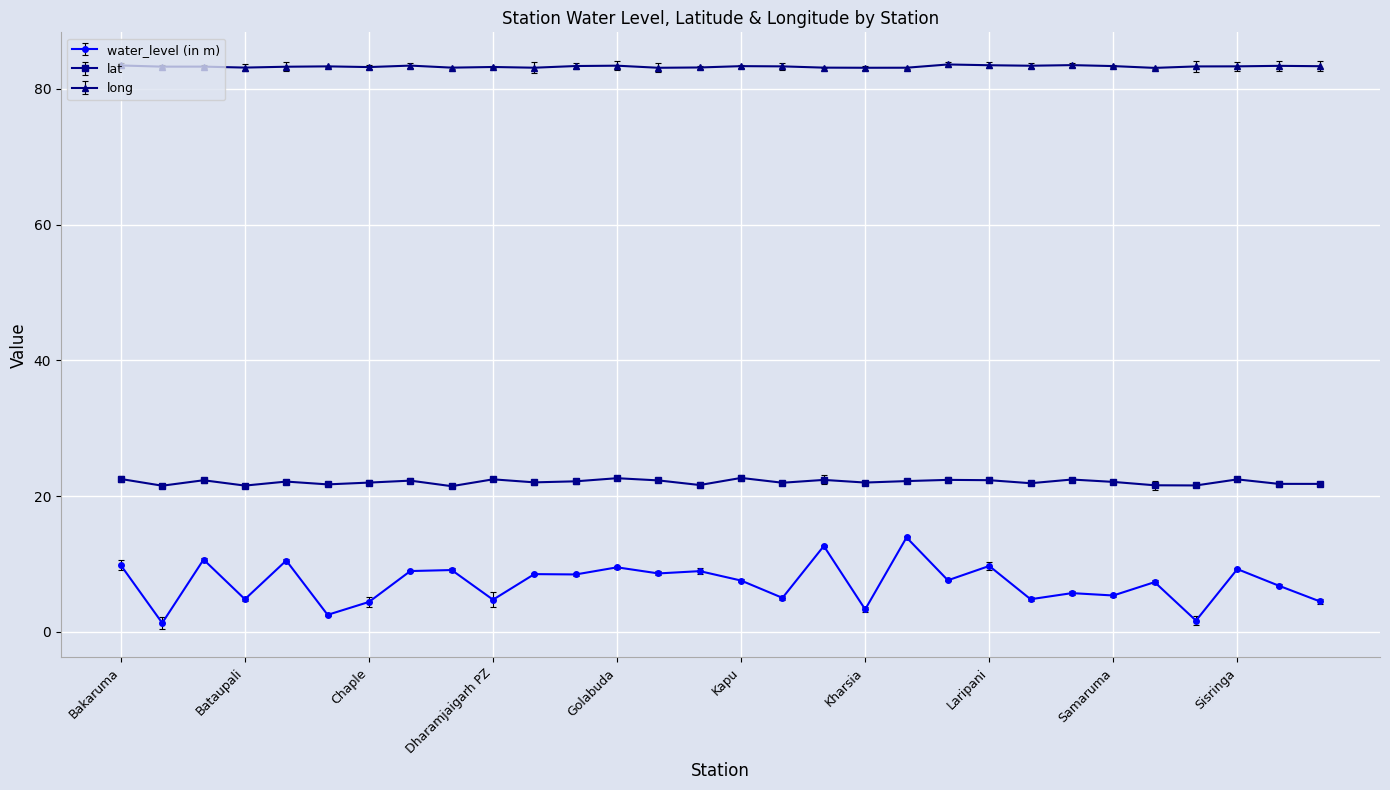

Reading left to right, list all the values displayed in this chart.

water_level (in m): 9.8	1.3	10.6	4.8	10.5	2.5	4.4	8.9	9.1	4.7	8.5	8.4	9.5	8.6	8.9	7.5	5.0	12.6	3.3	13.9	7.6	9.7	4.8	5.7	5.3	7.3	1.6	9.2	6.8	4.5
lat: 22.5	21.5	22.3	21.5	22.1	21.7	22.0	22.3	21.5	22.5	22.0	22.2	22.6	22.3	21.6	22.7	22.0	22.4	22.0	22.2	22.4	22.3	21.9	22.4	22.1	21.6	21.6	22.5	21.8	21.8
long: 83.4	83.3	83.3	83.1	83.3	83.3	83.2	83.4	83.1	83.2	83.1	83.4	83.4	83.1	83.1	83.3	83.3	83.1	83.1	83.1	83.6	83.5	83.4	83.5	83.3	83.1	83.3	83.3	83.4	83.3